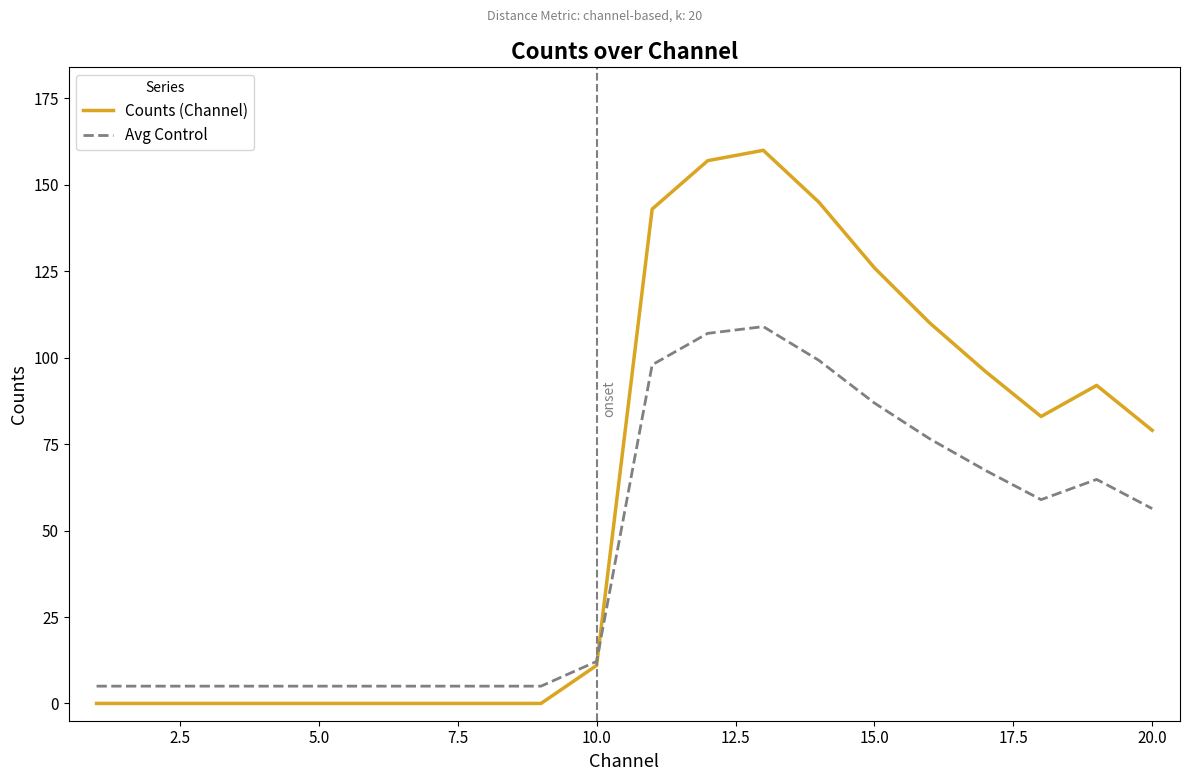

List the series in order of their peak value, lowest first.

Avg Control, Counts (Channel)